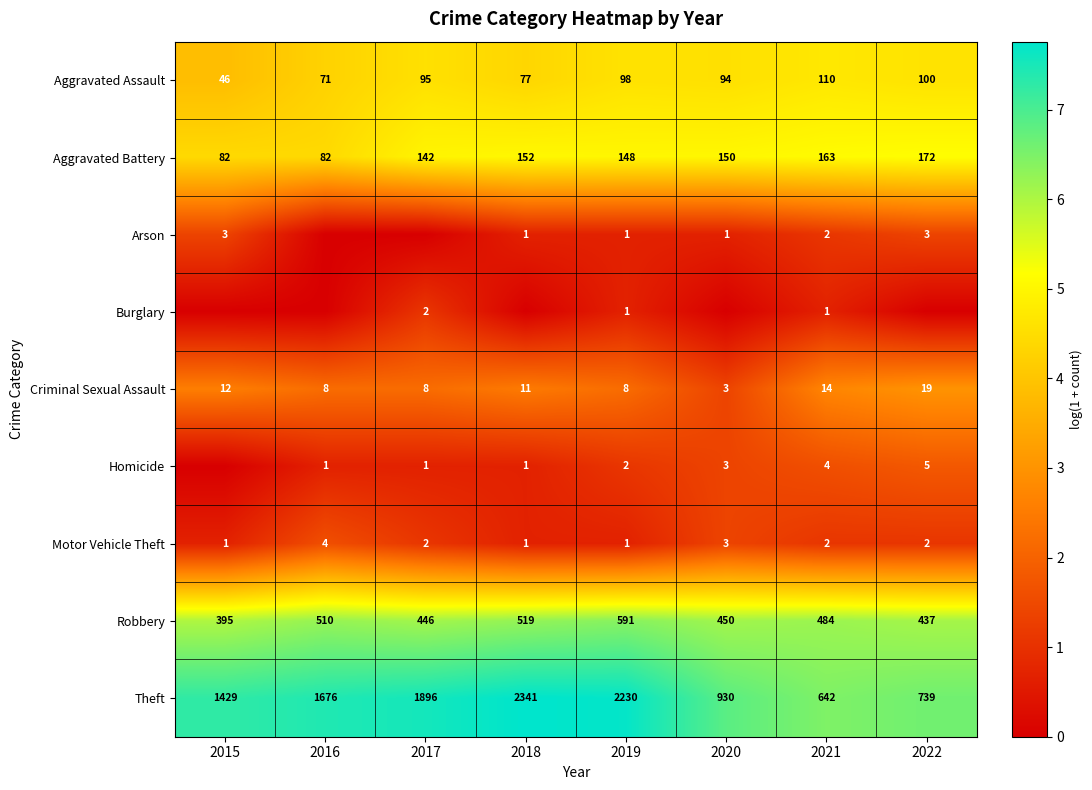

True or false: Aggravated Battery has a value of 142 at 2017.

True